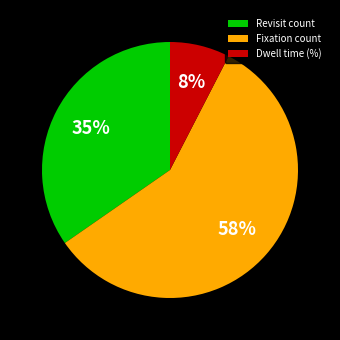

Is Dwell time (%) the majority of the pie?

No